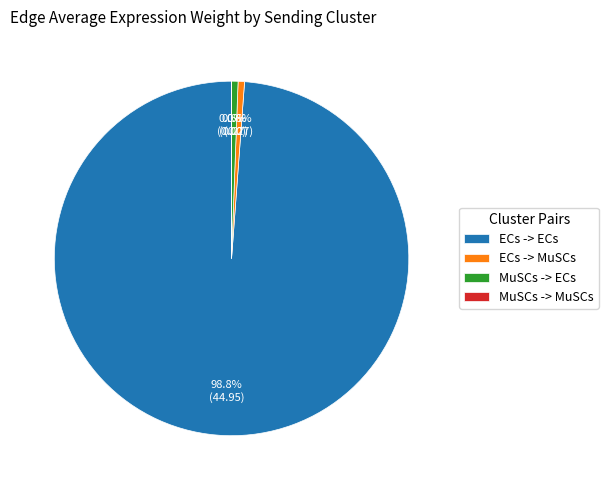

To the nearest percent, what is the average slice percentage?

25%